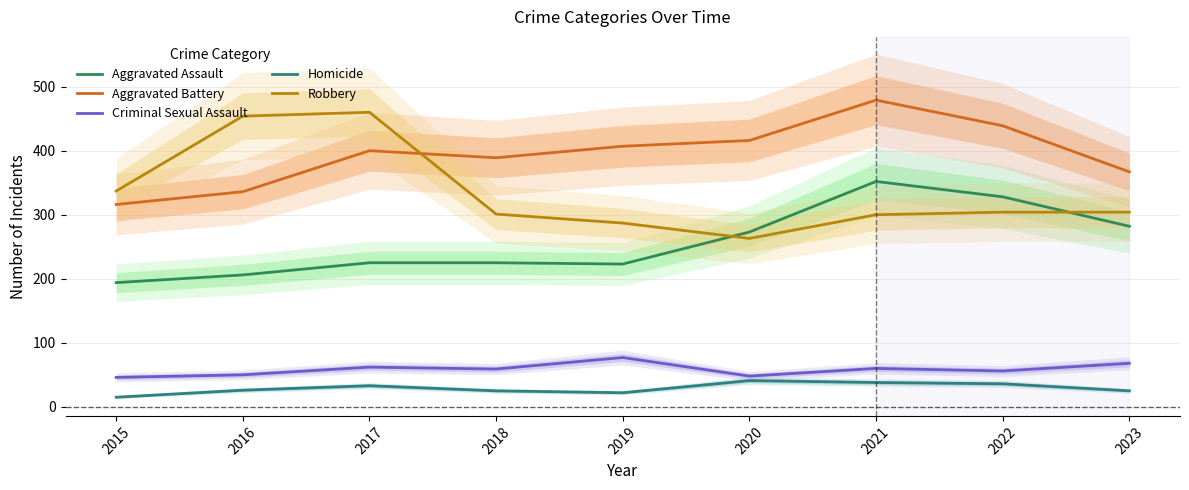

How many interior local valleys does the Aggravated Assault series have?

1